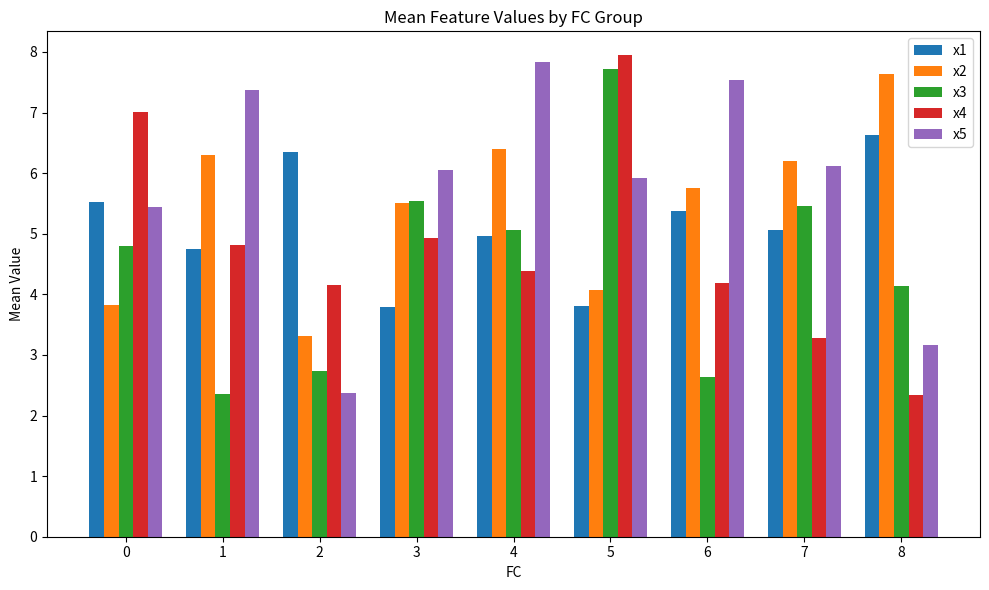

What is the greatest value displayed?

7.9